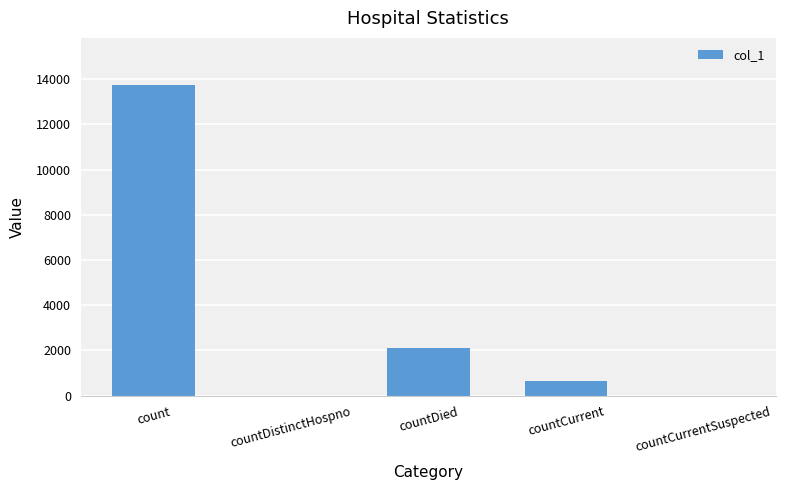

Are the bars horizontal?

No